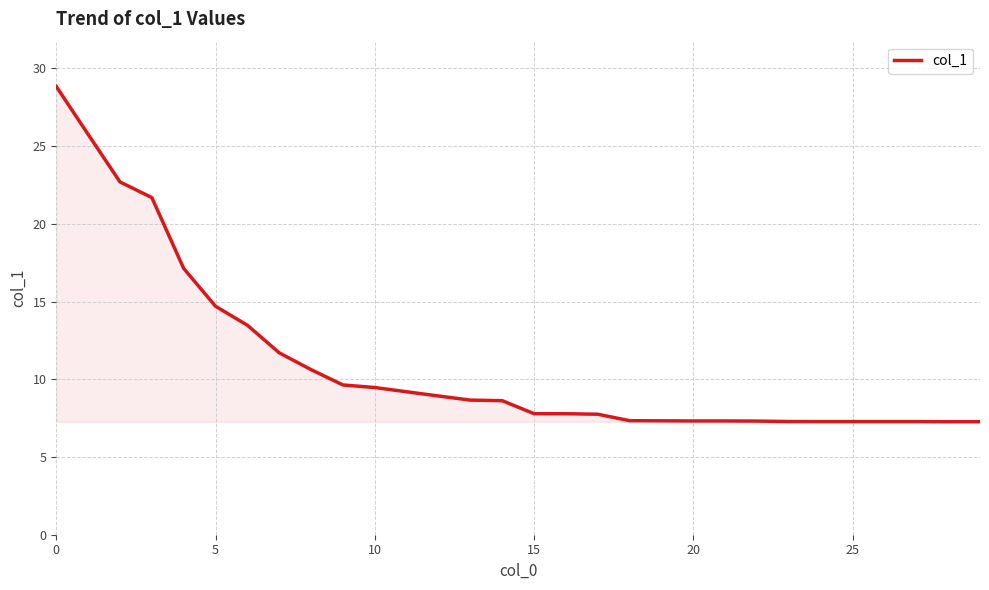

What is the minimum value shown in the chart?

7.3